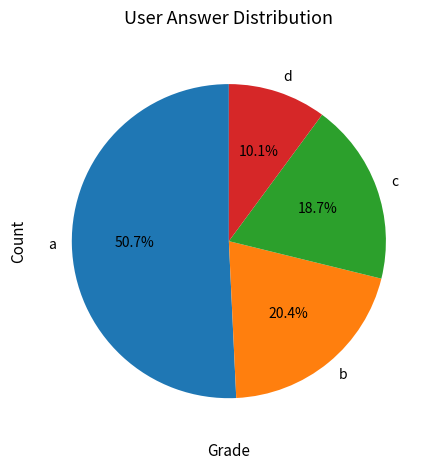

To the nearest percent, what is the combined percentage of c and d?

29%